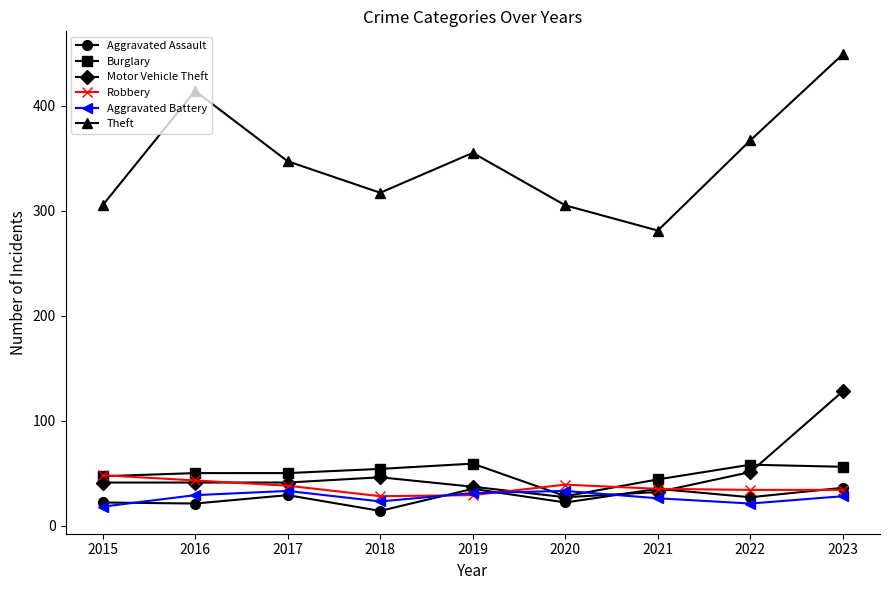

Is it true that Theft equals 305 at 2015?

True